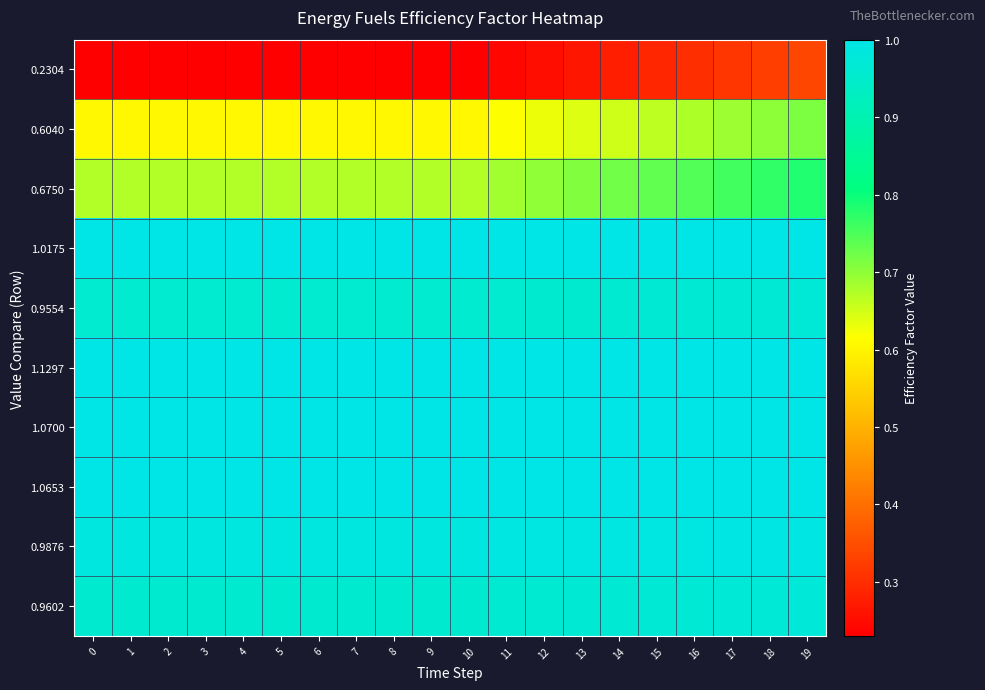

Reading right to left, list all the values displayed in this chart.

0.2304: 19=0.3	18=0.3	17=0.3	16=0.3	15=0.3	14=0.3	13=0.3	12=0.3	11=0.2	10=0.2	9=0.2	8=0.2	7=0.2	6=0.2	5=0.2	4=0.2	3=0.2	2=0.2	1=0.2	0=0.2
0.6040: 19=0.7	18=0.7	17=0.7	16=0.7	15=0.7	14=0.7	13=0.6	12=0.6	11=0.6	10=0.6	9=0.6	8=0.6	7=0.6	6=0.6	5=0.6	4=0.6	3=0.6	2=0.6	1=0.6	0=0.6
0.6750: 19=0.8	18=0.8	17=0.8	16=0.7	15=0.7	14=0.7	13=0.7	12=0.7	11=0.7	10=0.7	9=0.7	8=0.7	7=0.7	6=0.7	5=0.7	4=0.7	3=0.7	2=0.7	1=0.7	0=0.7
1.0175: 19=1.0	18=1.0	17=1.0	16=1.0	15=1.0	14=1.0	13=1.0	12=1.0	11=1.0	10=1.0	9=1.0	8=1.0	7=1.0	6=1.0	5=1.0	4=1.0	3=1.0	2=1.0	1=1.0	0=1.0
0.9554: 19=1.0	18=1.0	17=1.0	16=1.0	15=1.0	14=1.0	13=1.0	12=1.0	11=1.0	10=1.0	9=1.0	8=1.0	7=1.0	6=1.0	5=1.0	4=1.0	3=1.0	2=1.0	1=1.0	0=1.0
1.1297: 19=1.0	18=1.0	17=1.0	16=1.0	15=1.0	14=1.0	13=1.0	12=1.0	11=1.0	10=1.0	9=1.0	8=1.0	7=1.0	6=1.0	5=1.0	4=1.0	3=1.0	2=1.0	1=1.0	0=1.0
1.0700: 19=1.0	18=1.0	17=1.0	16=1.0	15=1.0	14=1.0	13=1.0	12=1.0	11=1.0	10=1.0	9=1.0	8=1.0	7=1.0	6=1.0	5=1.0	4=1.0	3=1.0	2=1.0	1=1.0	0=1.0
1.0653: 19=1.0	18=1.0	17=1.0	16=1.0	15=1.0	14=1.0	13=1.0	12=1.0	11=1.0	10=1.0	9=1.0	8=1.0	7=1.0	6=1.0	5=1.0	4=1.0	3=1.0	2=1.0	1=1.0	0=1.0
0.9876: 19=1.0	18=1.0	17=1.0	16=1.0	15=1.0	14=1.0	13=1.0	12=1.0	11=1.0	10=1.0	9=1.0	8=1.0	7=1.0	6=1.0	5=1.0	4=1.0	3=1.0	2=1.0	1=1.0	0=1.0
0.9602: 19=1.0	18=1.0	17=1.0	16=1.0	15=1.0	14=1.0	13=1.0	12=1.0	11=1.0	10=1.0	9=1.0	8=1.0	7=1.0	6=1.0	5=1.0	4=1.0	3=1.0	2=1.0	1=1.0	0=1.0